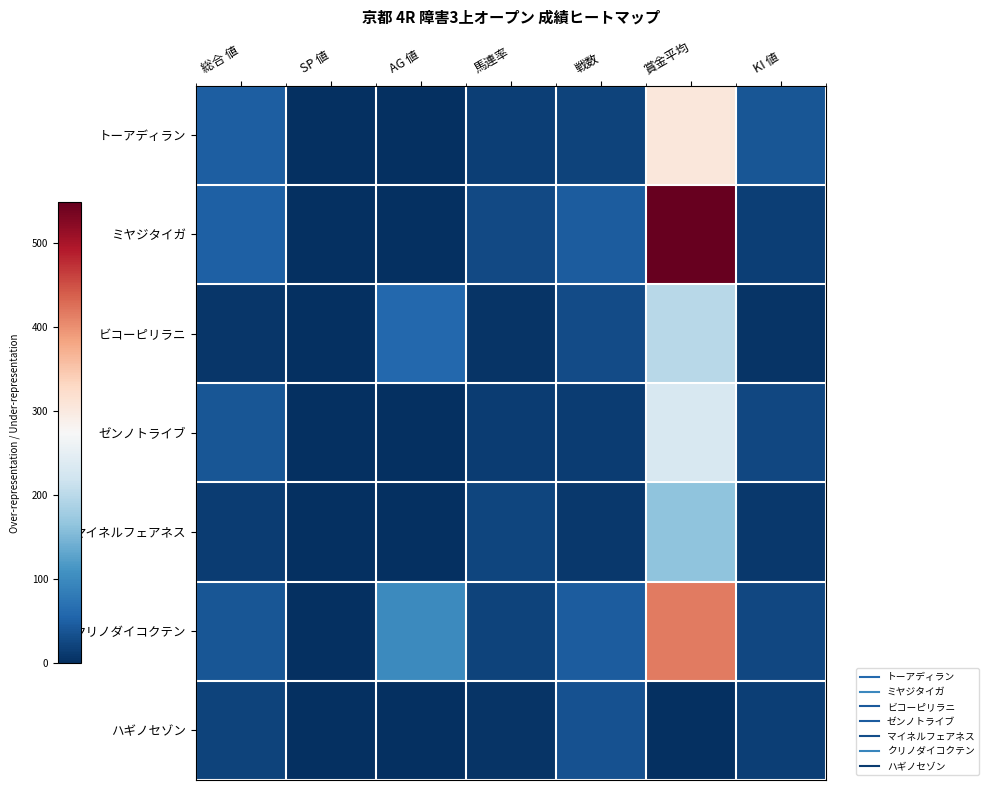

What is the spread (max minus min) of values at AG 値?

100